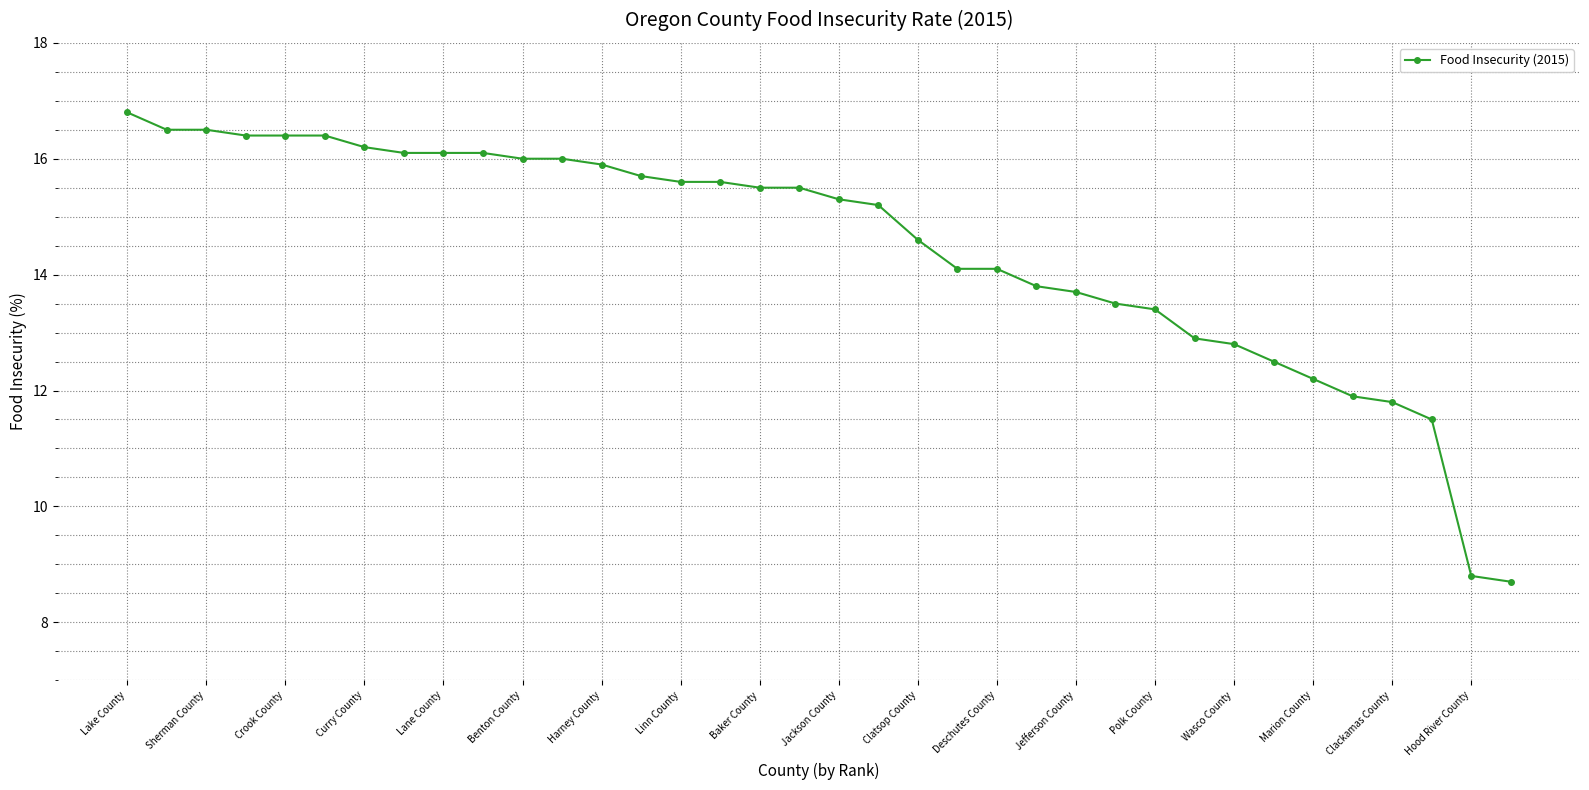

What is the average value?

14.4